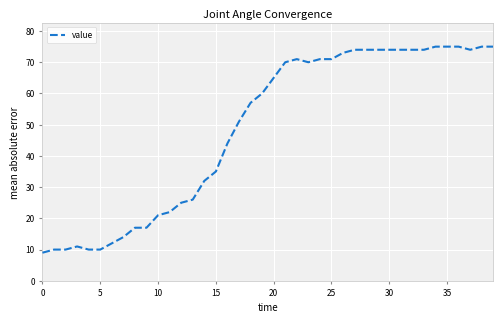

What is the minimum value shown in the chart?

9